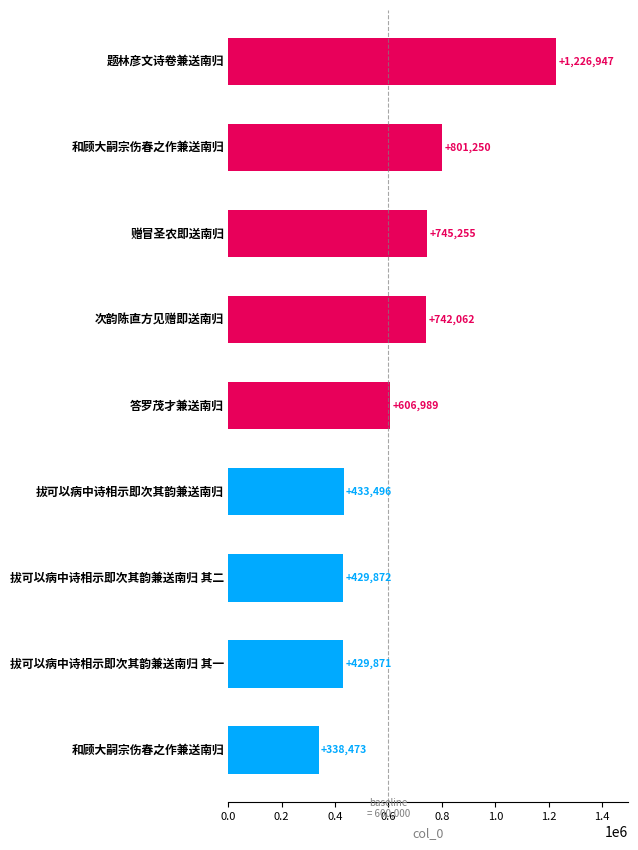

What is the value of the 2nd bar from the top?

801250